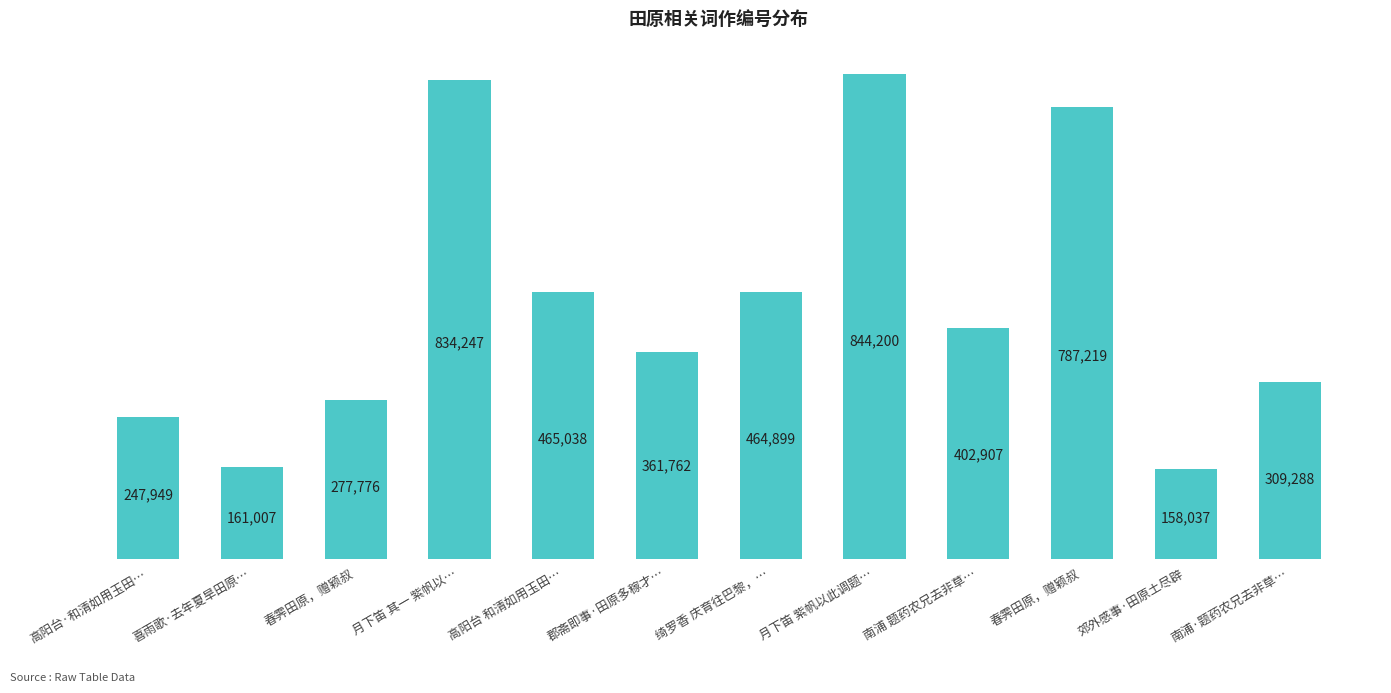

What is the label of the 3rd bar from the right?

春霁田原，赠颖叔